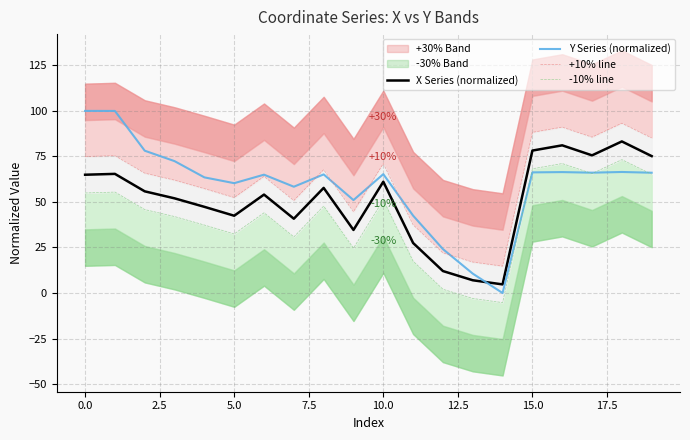

What is the average value of the -10% line series?

41.0